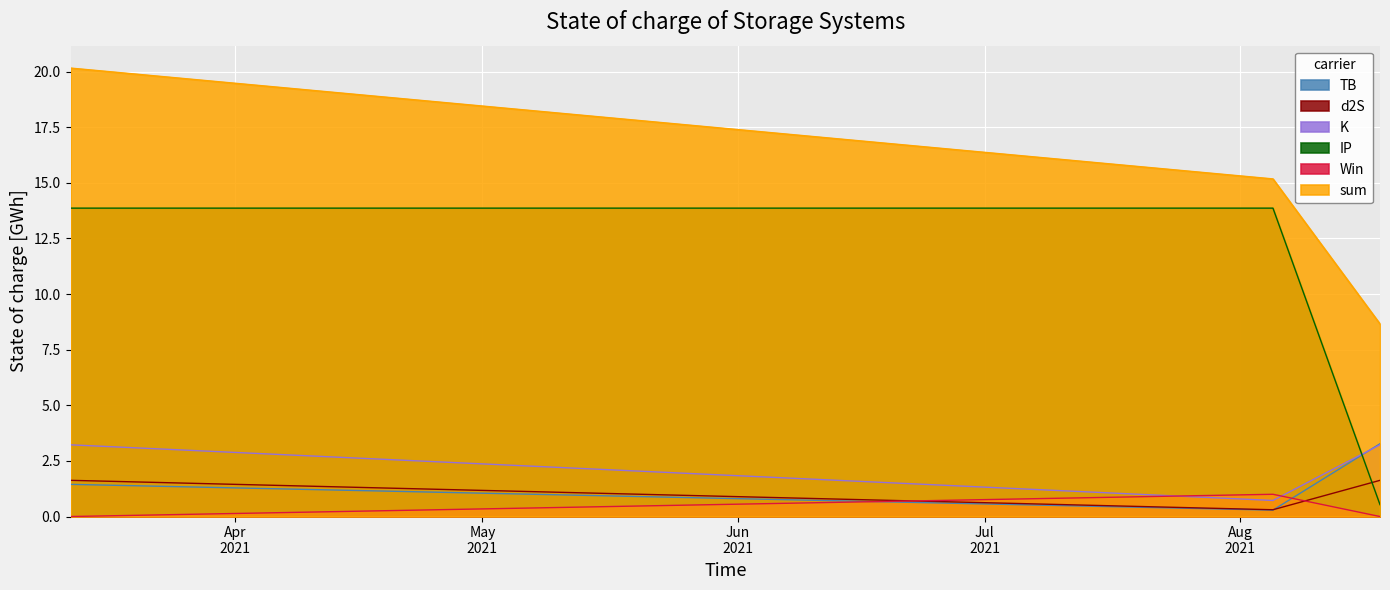

What is the value of the d2S point at the 3rd from the left?

1.6